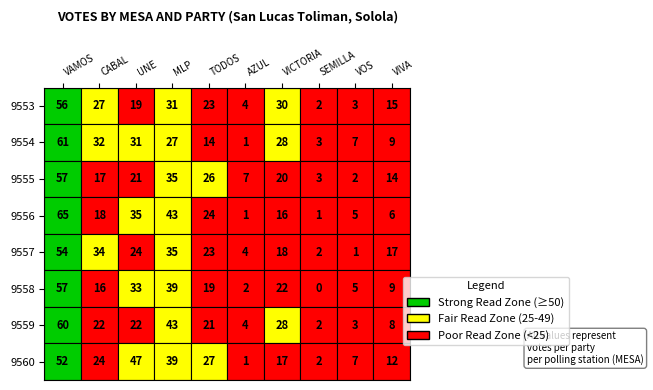

The value of 9558 at 9 is 6. True or false?

False